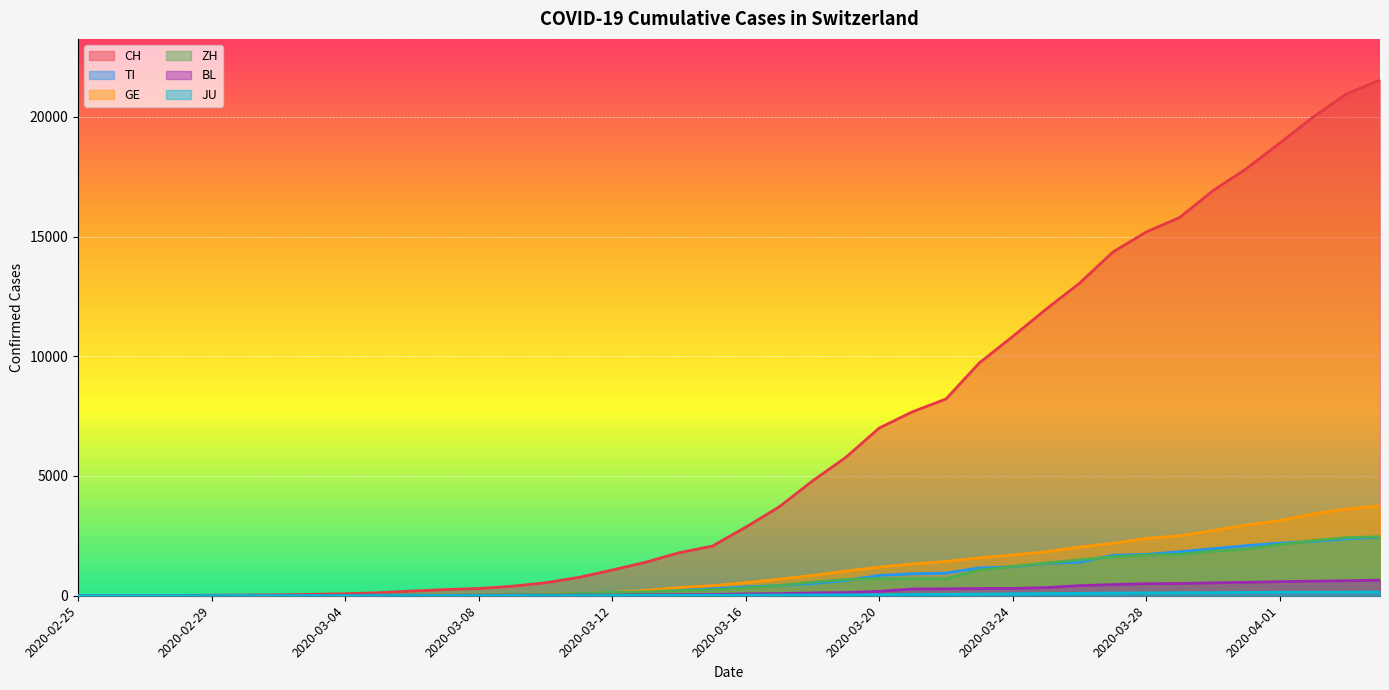

What are all the series names shown in the legend?

CH, TI, GE, ZH, BL, JU